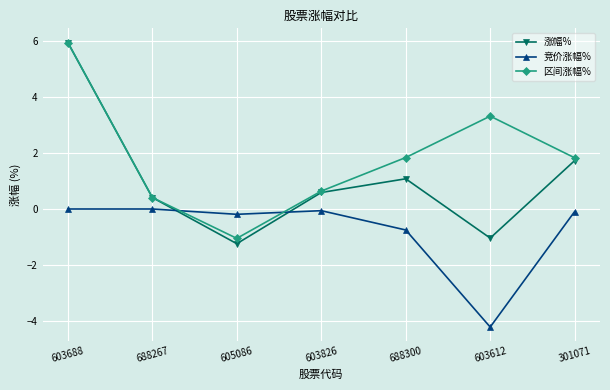

Is this an area chart (filled region under the line)?

No